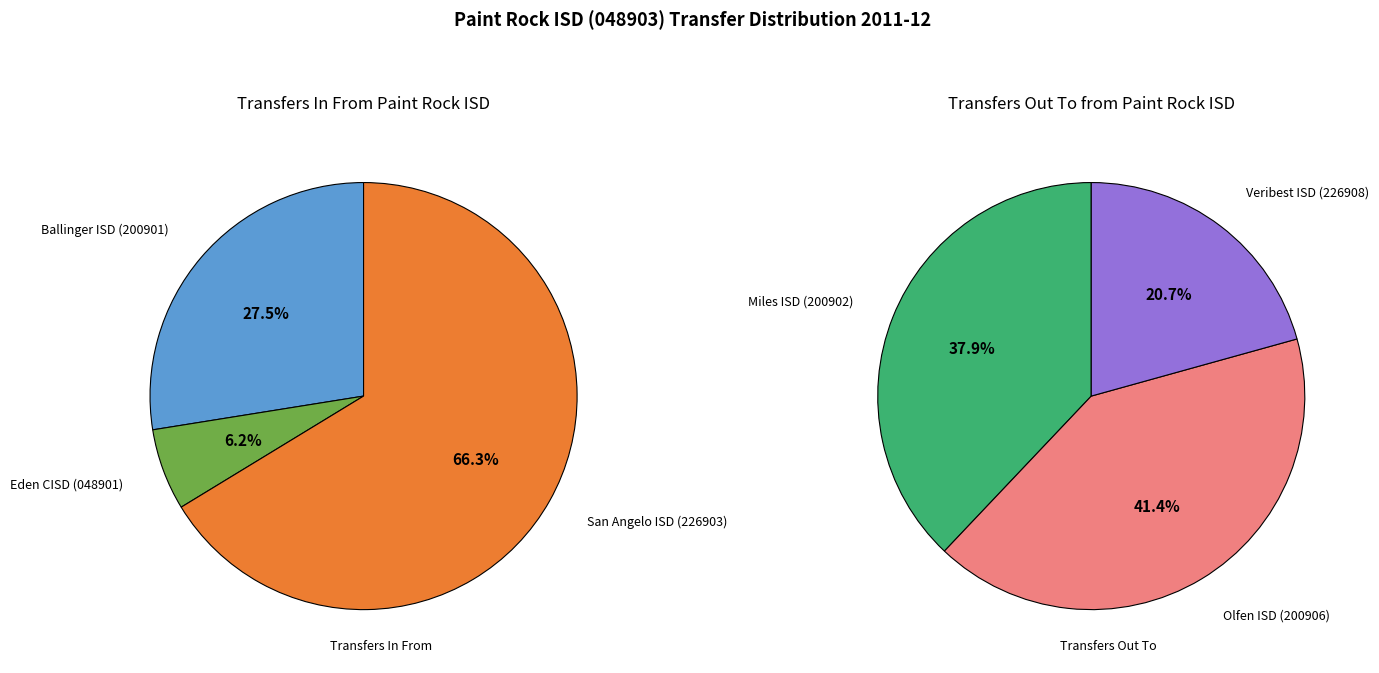

What percentage is the 2 slice, to the nearest percent?

66%